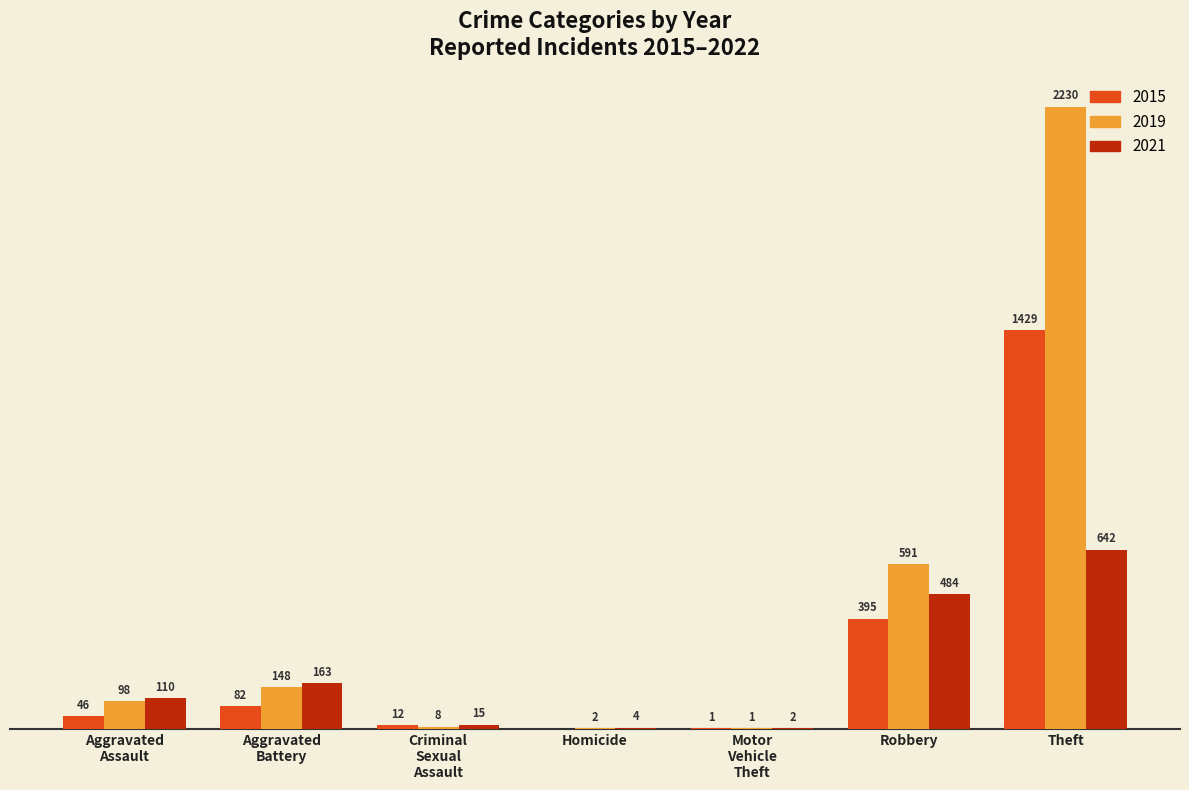

At which label does 2021 reach its peak?

Theft